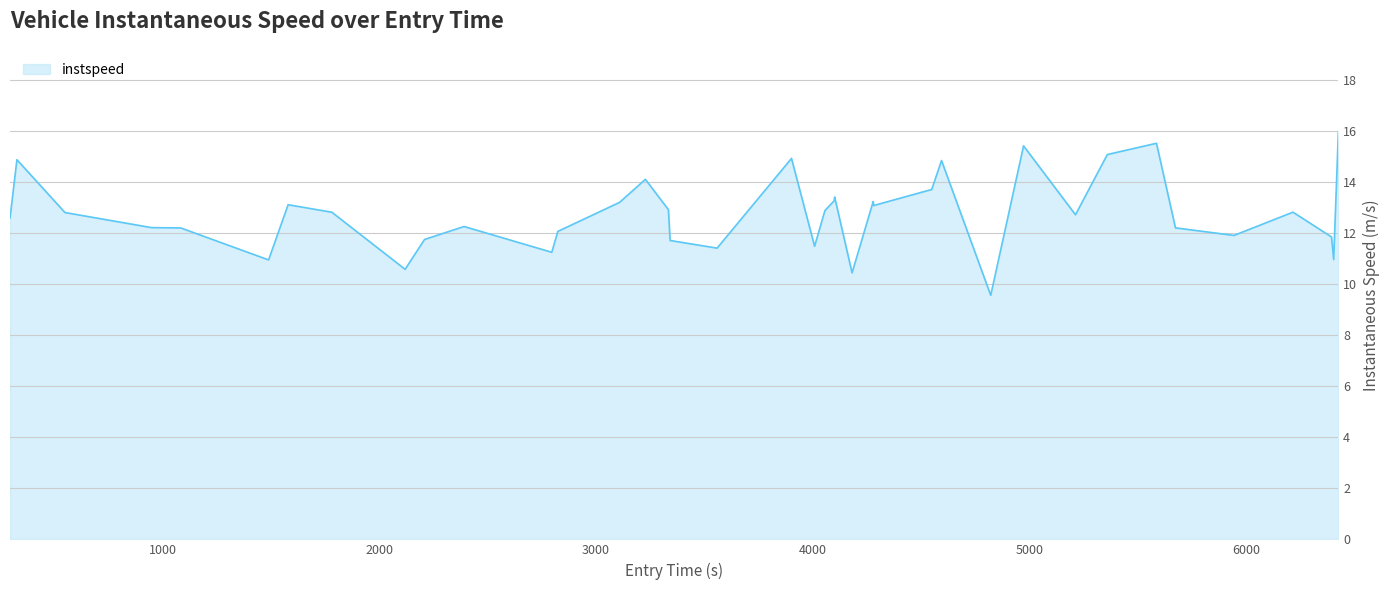

What is the greatest value displayed?

16.0